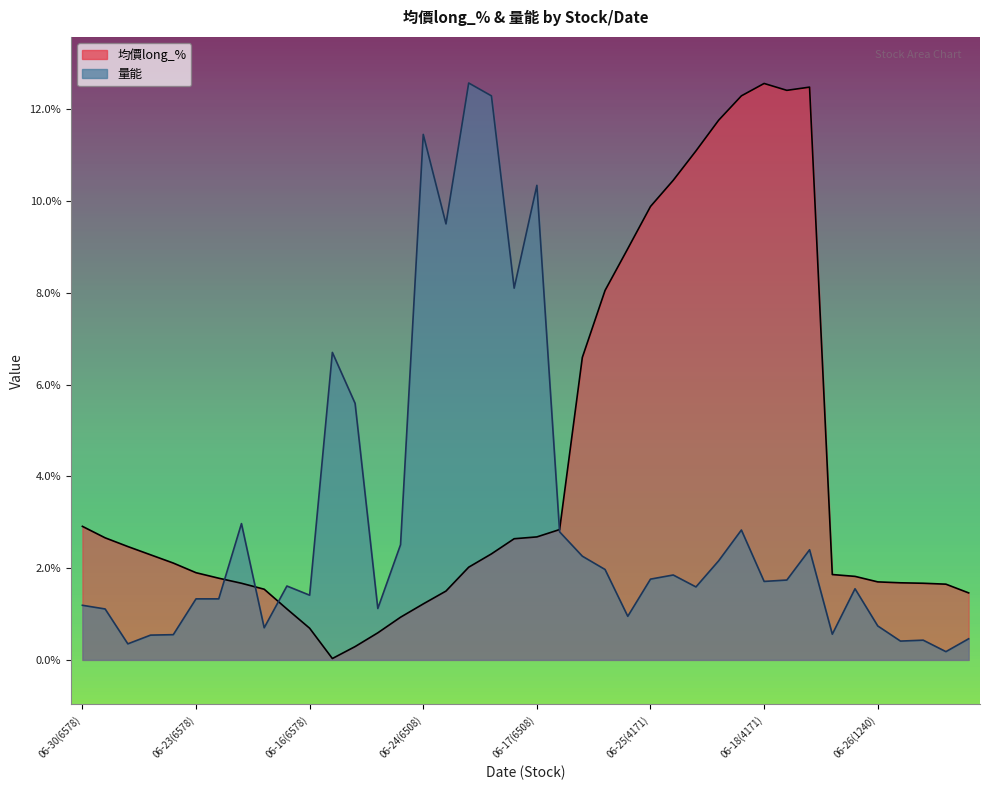

What is the label of the 8th point from the right?

06-16(4171)